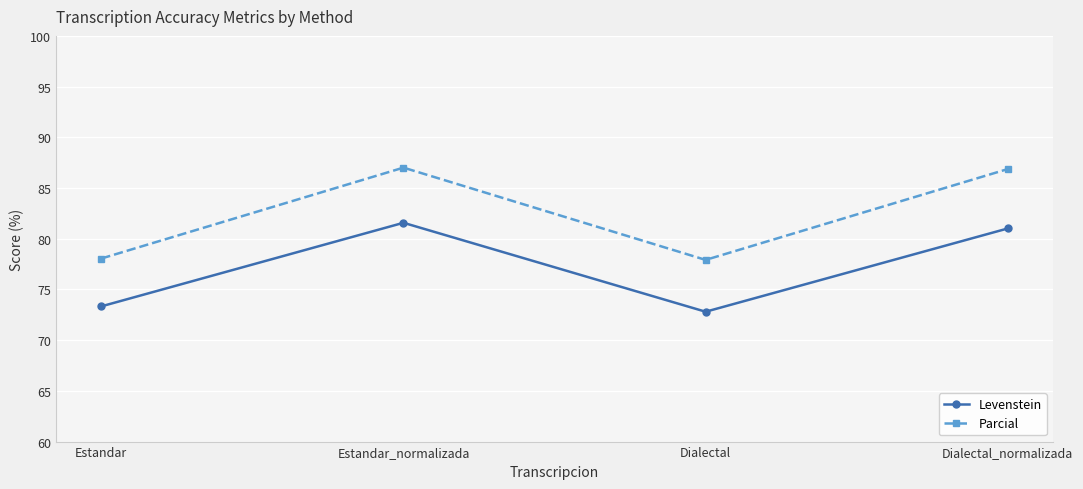

How many series are shown in this chart?

2